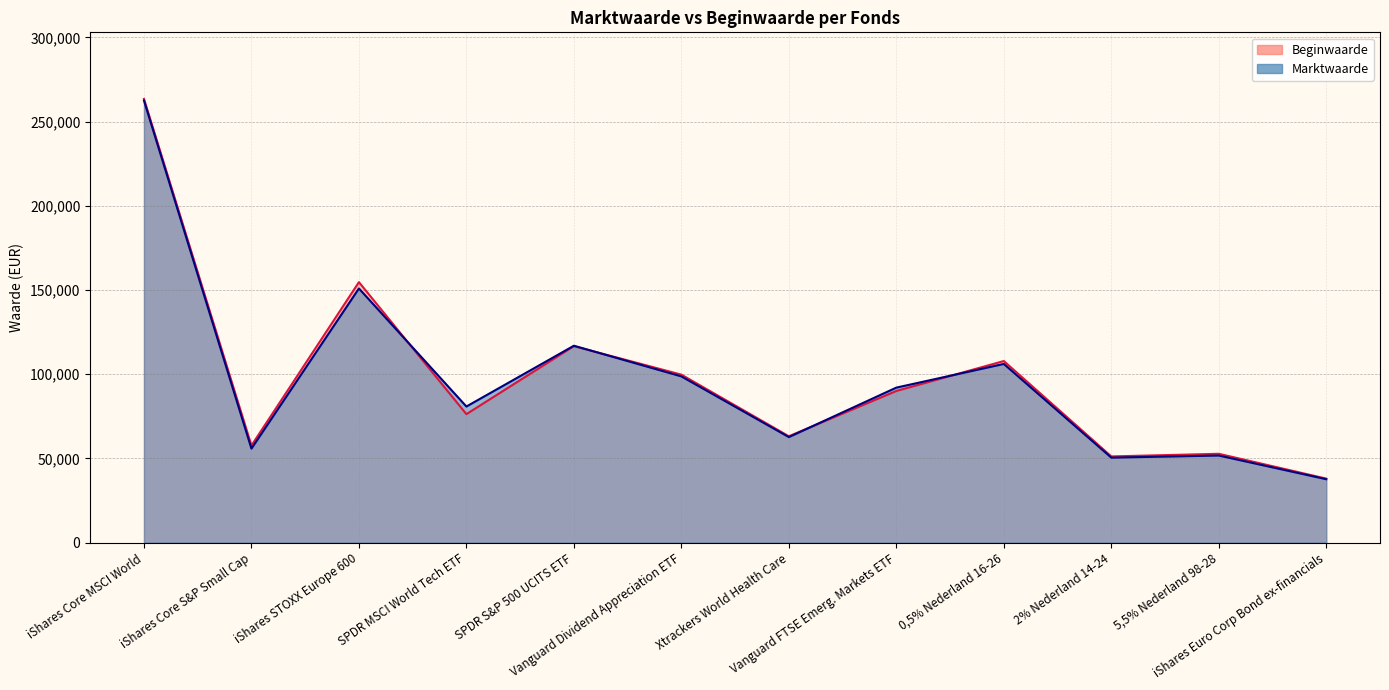

True or false: Beginwaarde has a value of 63201 at Xtrackers World Health Care.

True